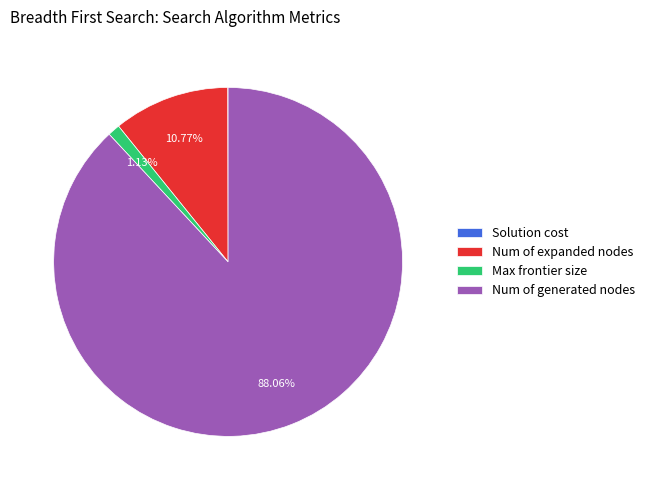

Which category accounts for the majority?

Num of generated nodes